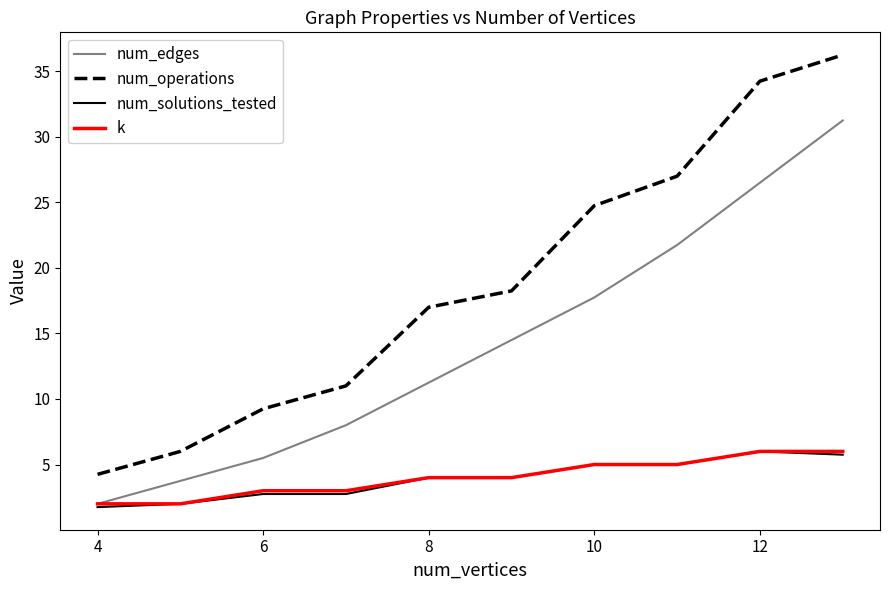

What is the minimum value for num_edges?

2.0